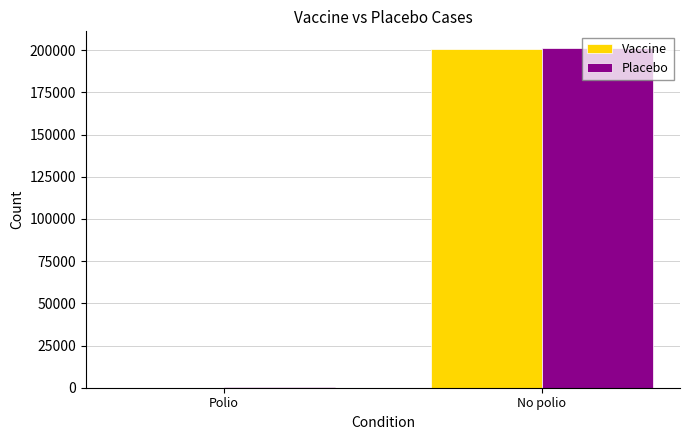

What is the sum of all Placebo values?

201229